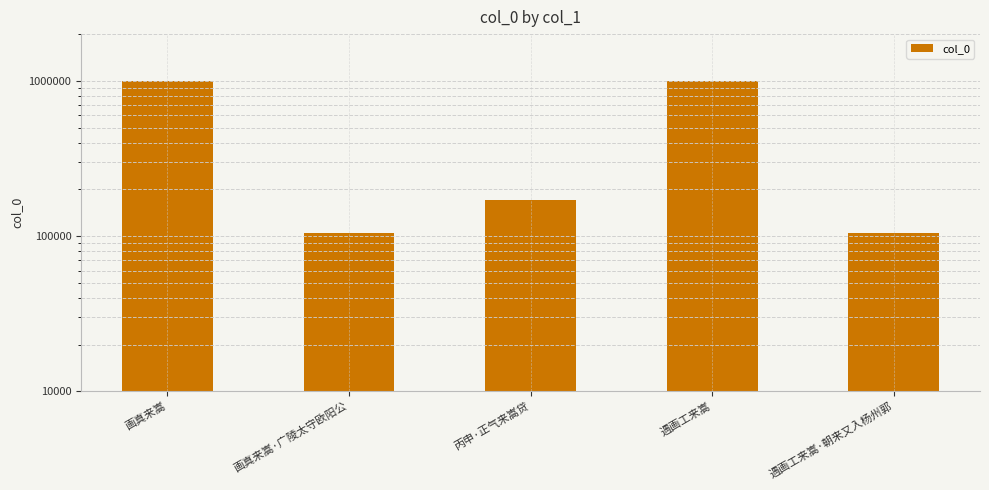

What is the sum of the values at 丙申·正气来嵩贷 and 遇画工来嵩?

1162277